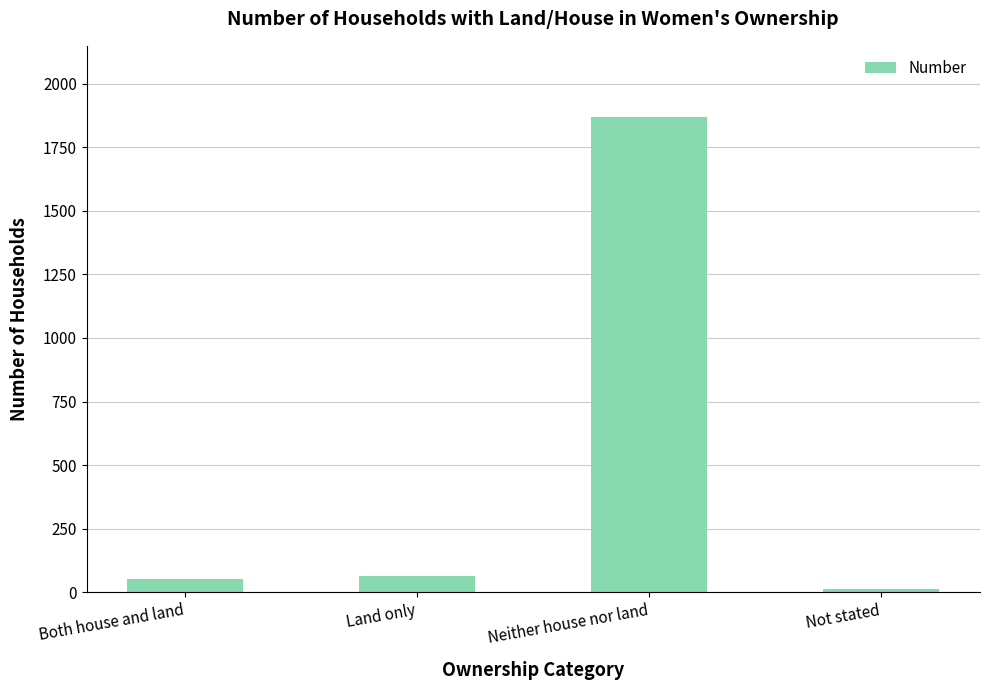

At which category does the chart reach its peak across all series?

Neither house nor land